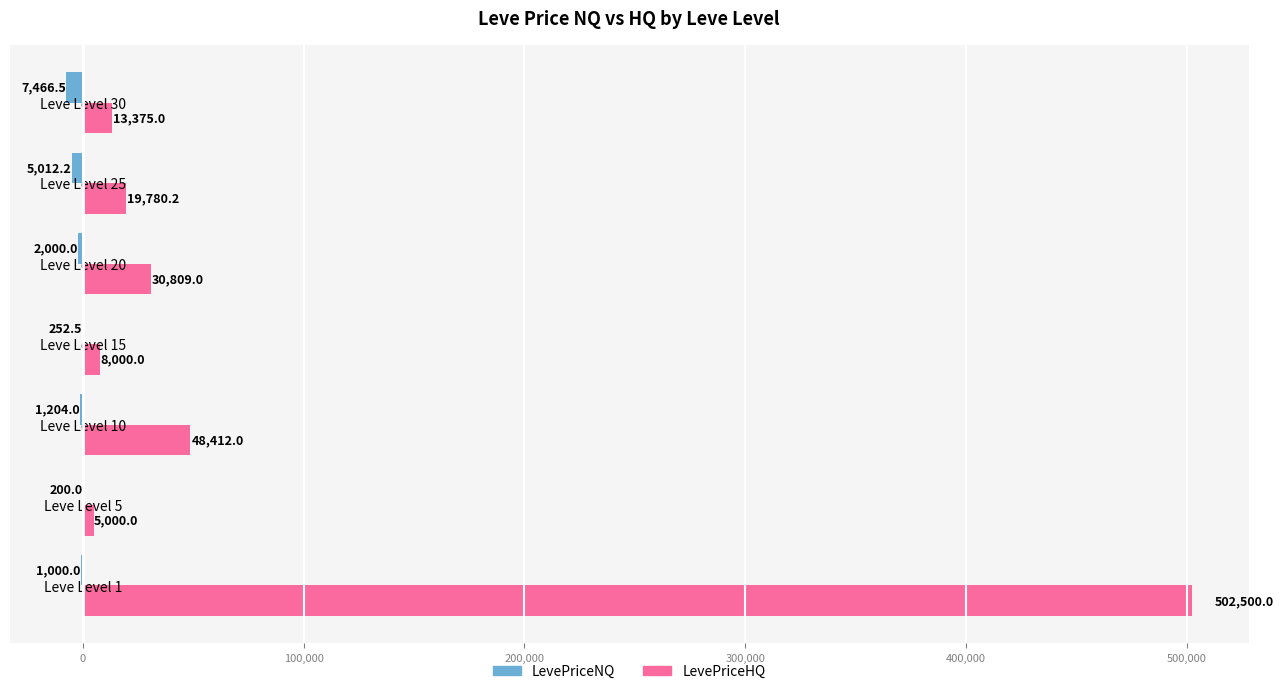

Between Leve Level 1 and Leve Level 5, which series saw the biggest shift?

LevePriceHQ